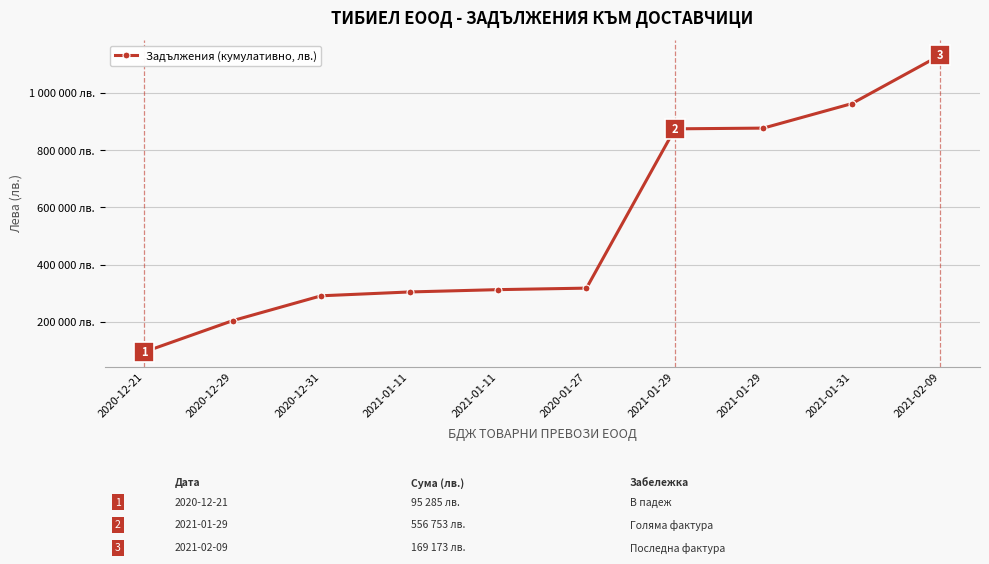

List the labels in order of value, largest first.

2021-02-09, 2021-01-31, 2021-01-29, 2021-01-29, 2020-01-27, 2021-01-11, 2021-01-11, 2020-12-31, 2020-12-29, 2020-12-21